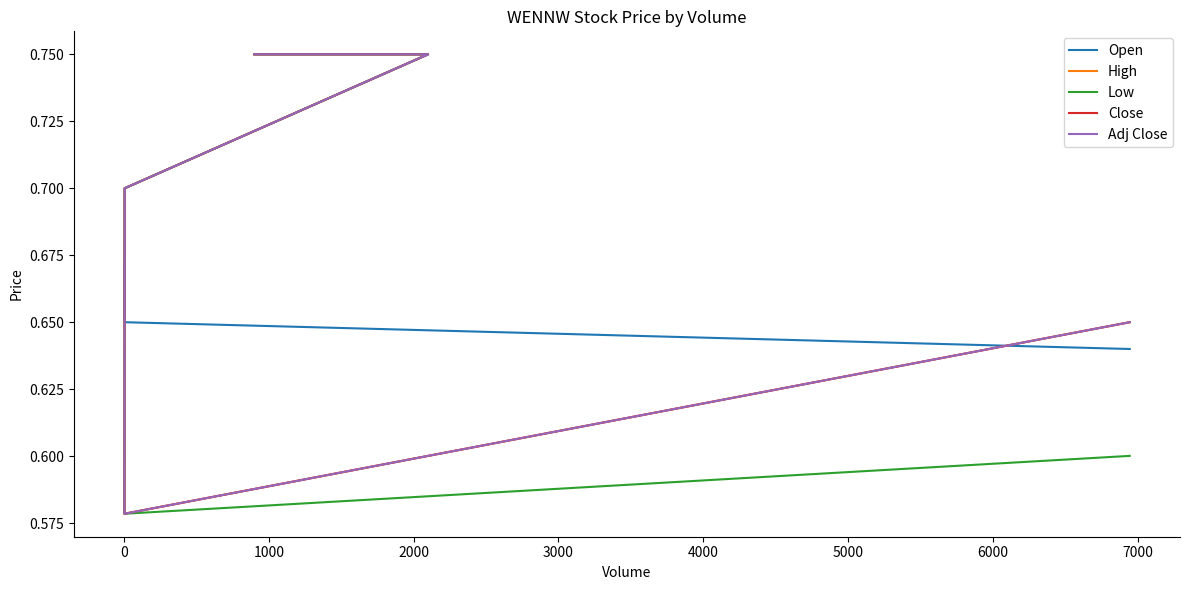

What is the total value across all series at 2000?

3.0